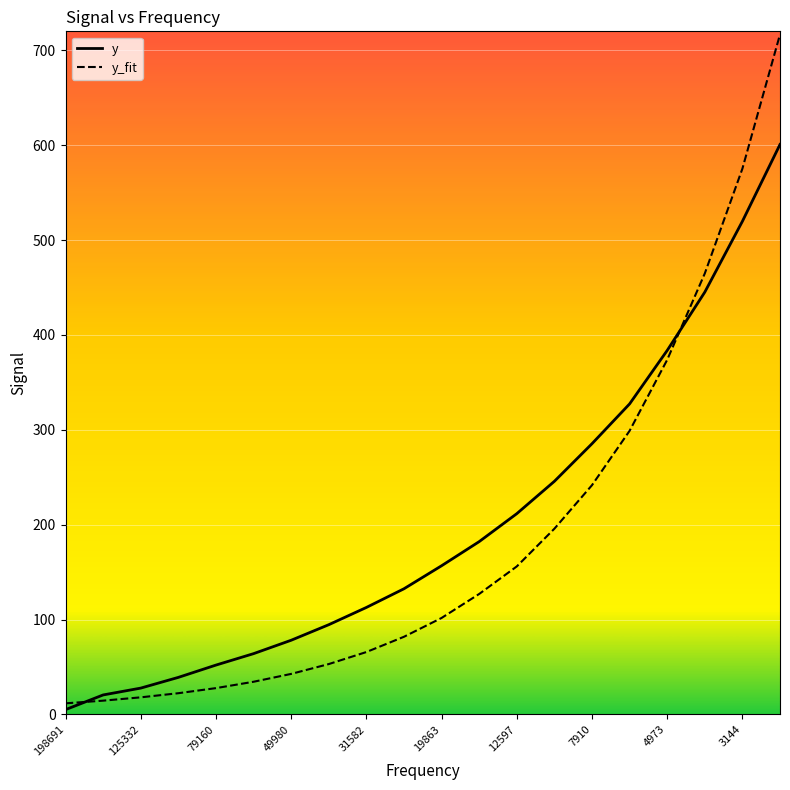

What is the maximum value for y_fit?

716.7